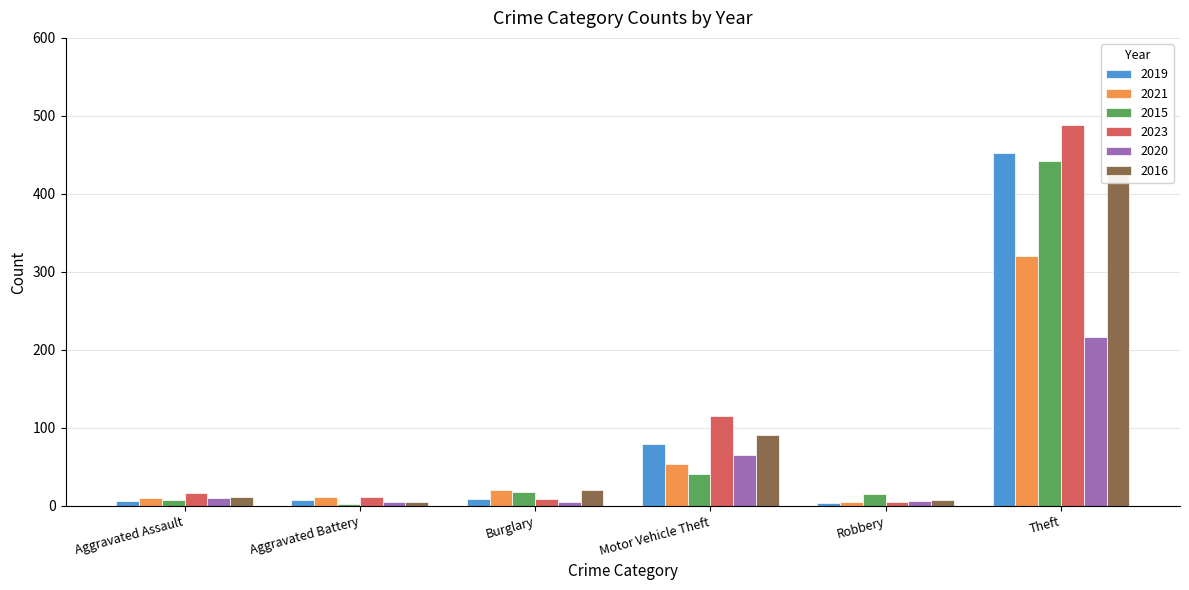

True or false: 2020 has a value of 6 at Robbery.

True